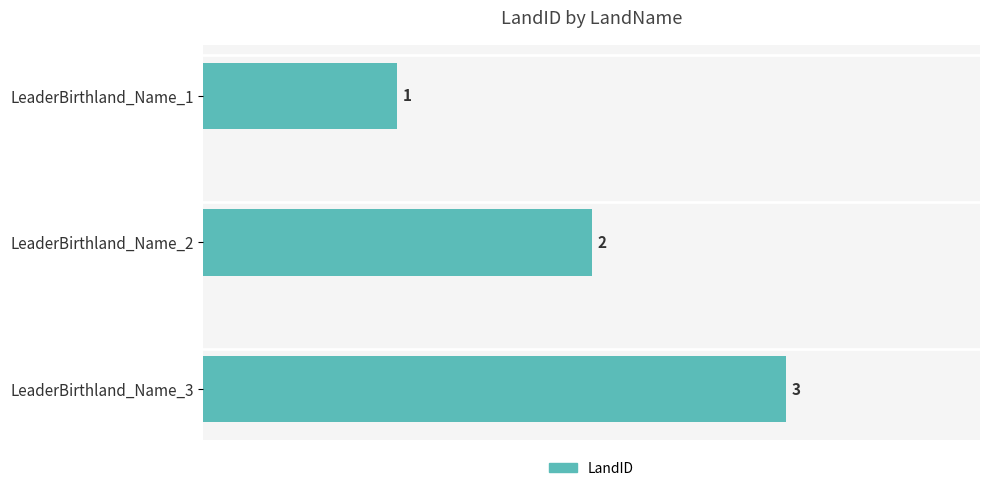

What is the value of the 3rd bar from the top?

3